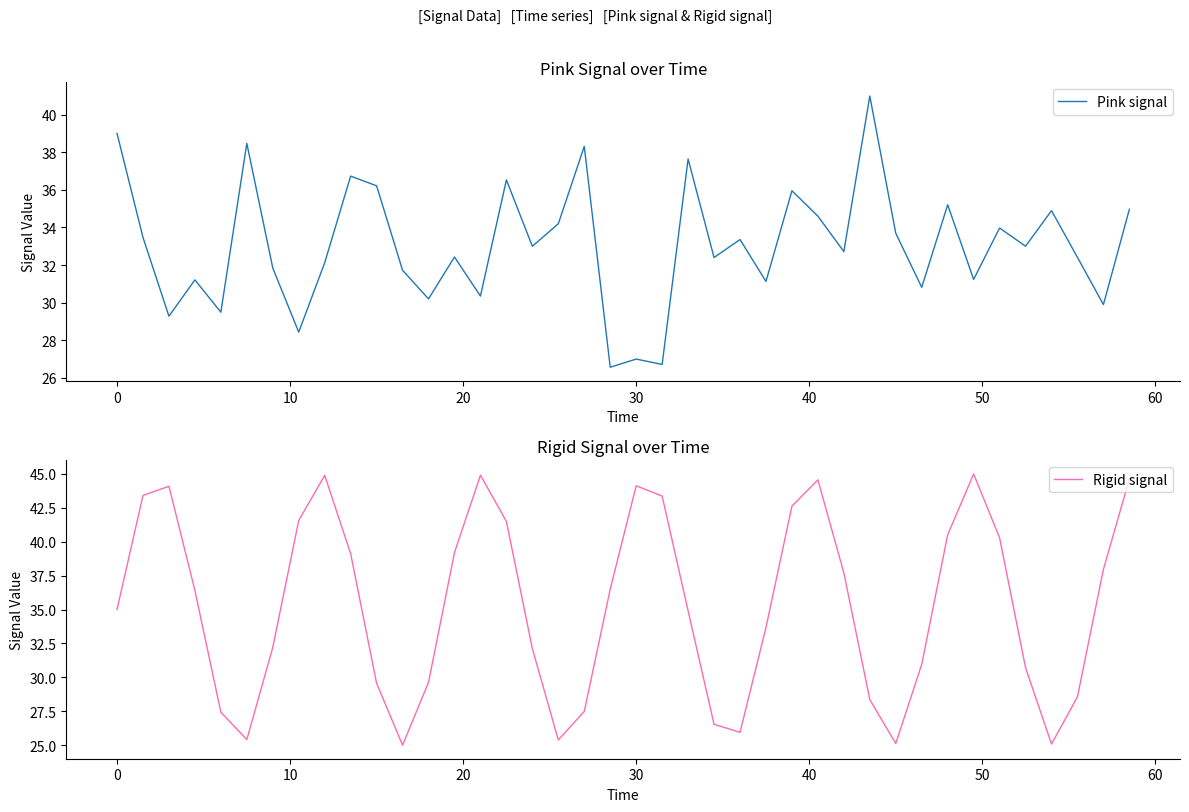

What are all the series names shown in the legend?

Pink signal, Rigid signal